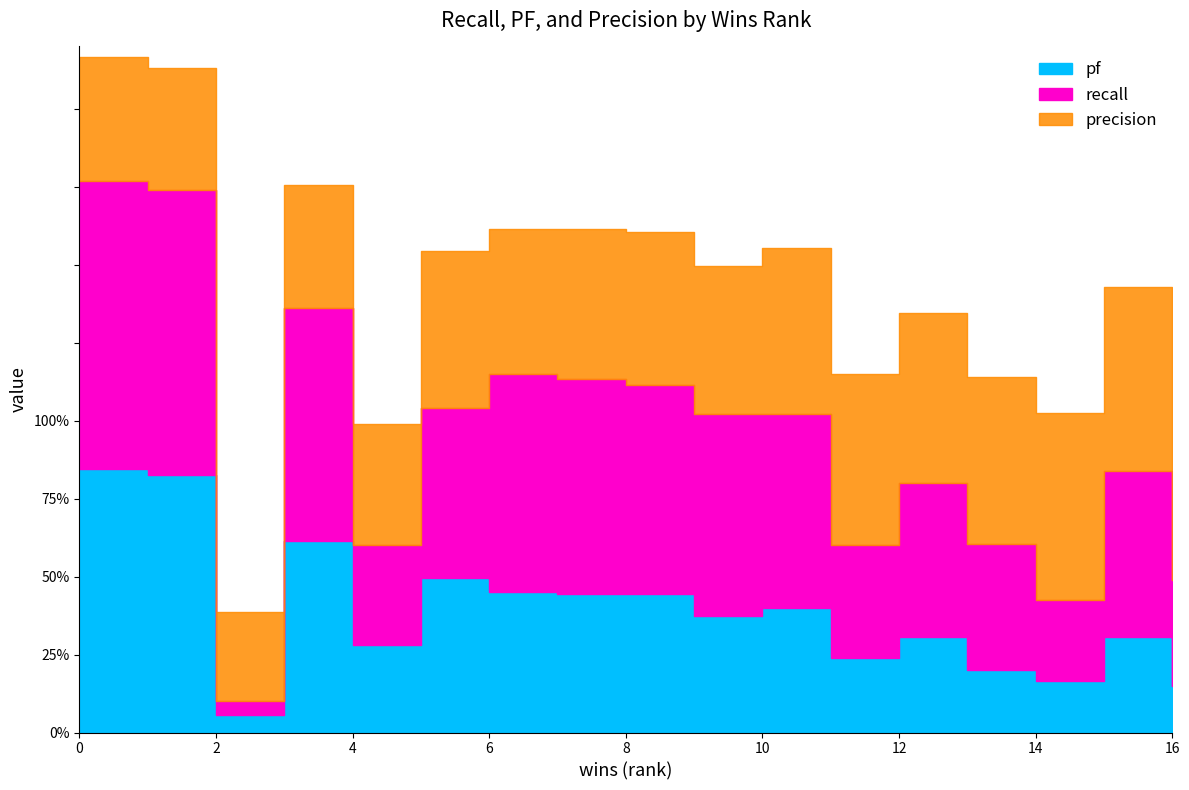

Which series changed the most between 1 and 4?

recall